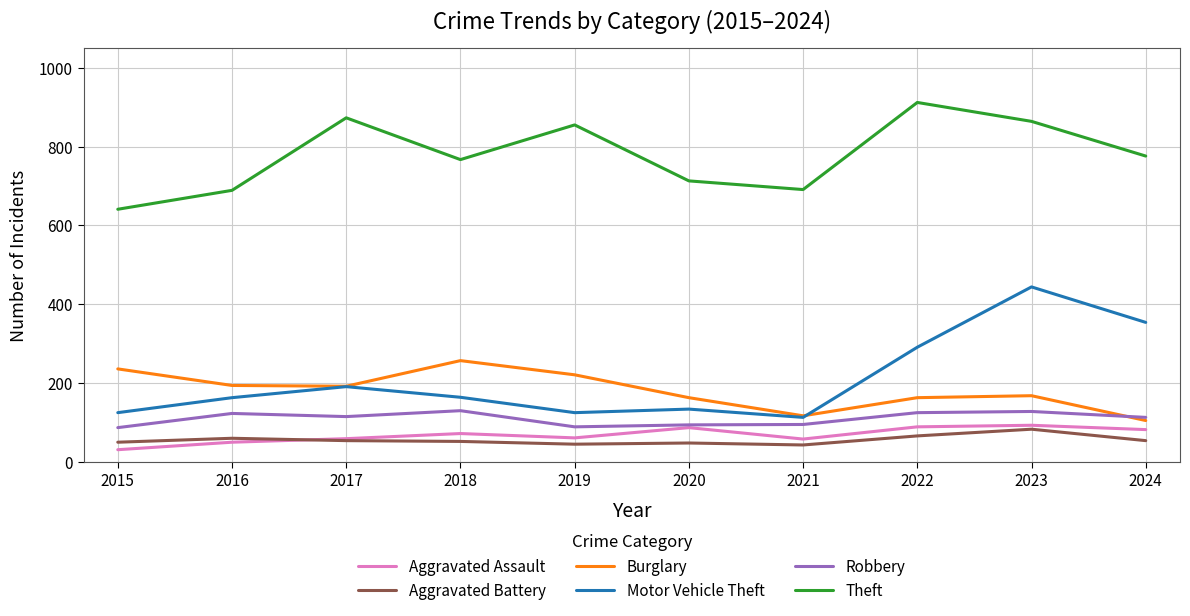

The Aggravated Battery series shows 52 at 2018. True or false?

True